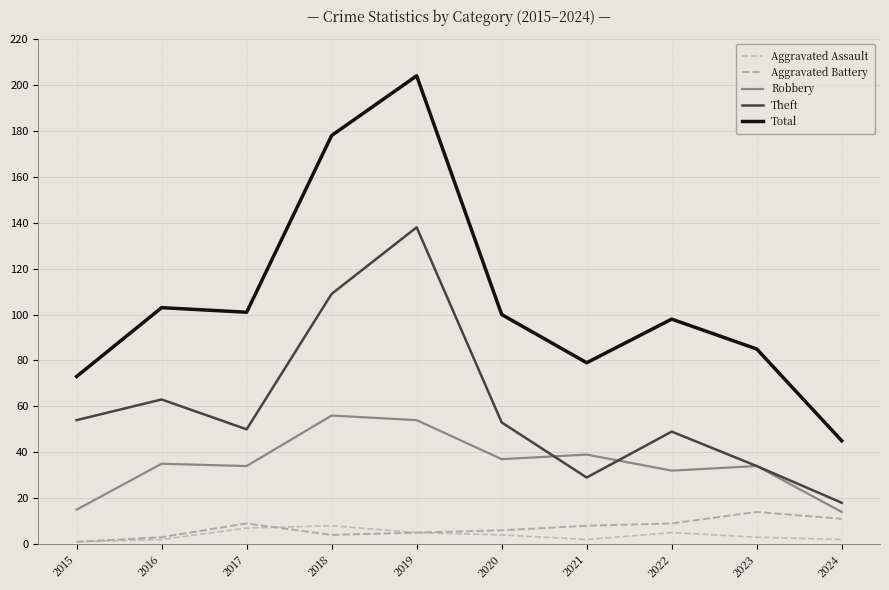

How many lines are shown in the chart?

5